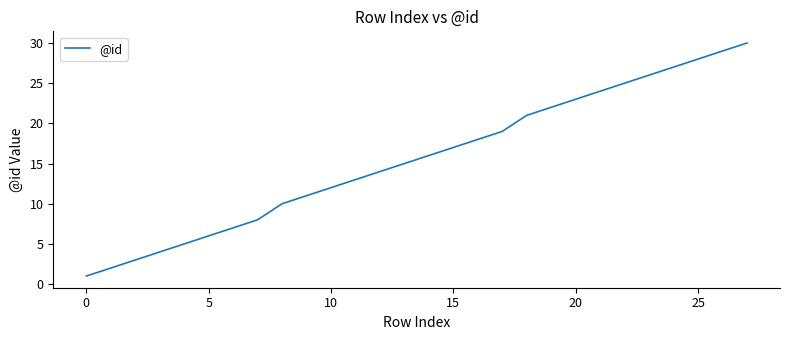

What is the difference between the maximum and minimum values?

29